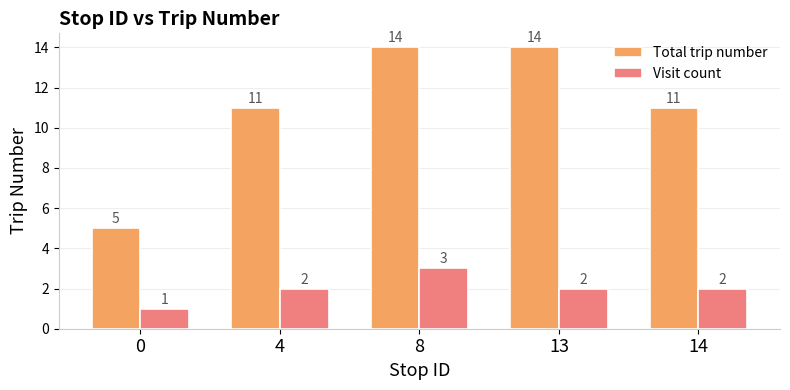

Rank the series by their average value, from highest to lowest.

Total trip number, Visit count